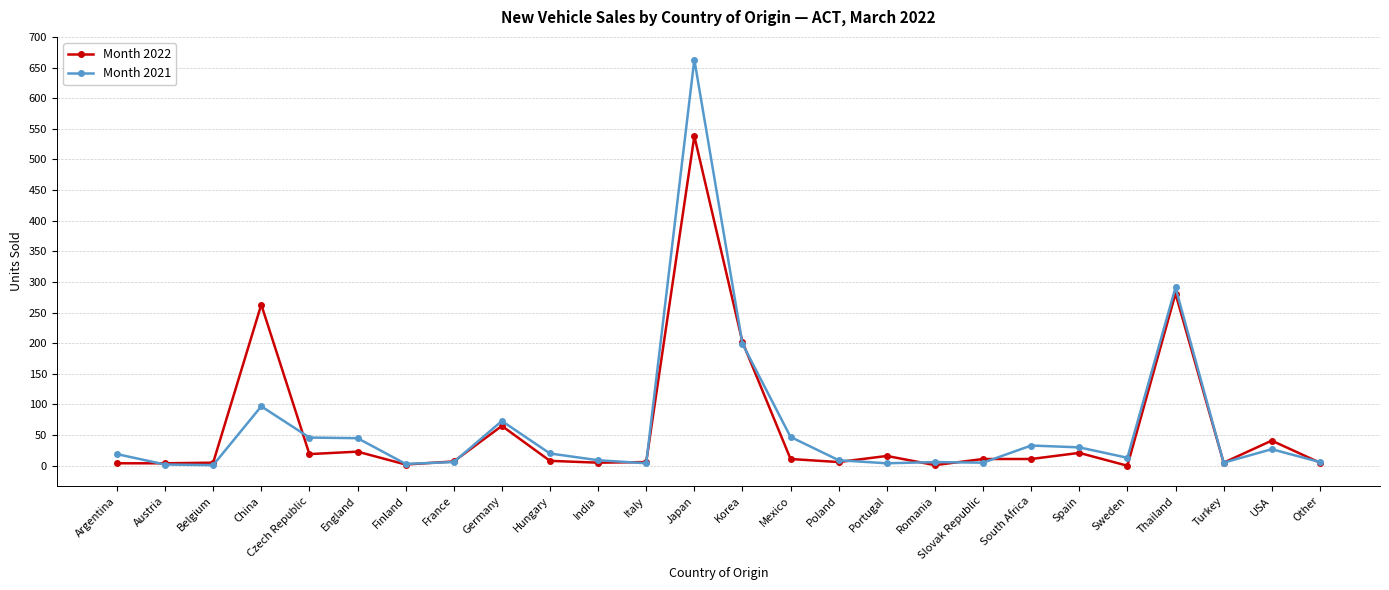

At which category is the sum across all series the highest?

Japan